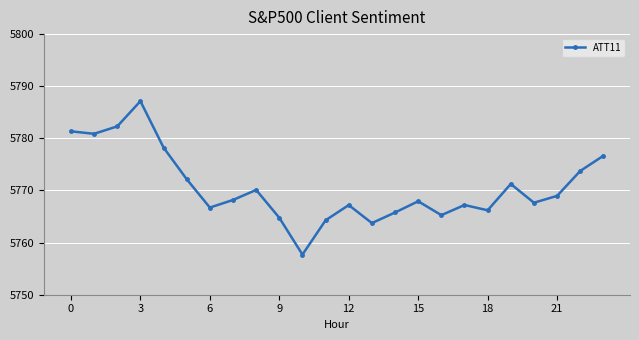

How many interior local valleys (lower than both neighbors) does the data have?

7